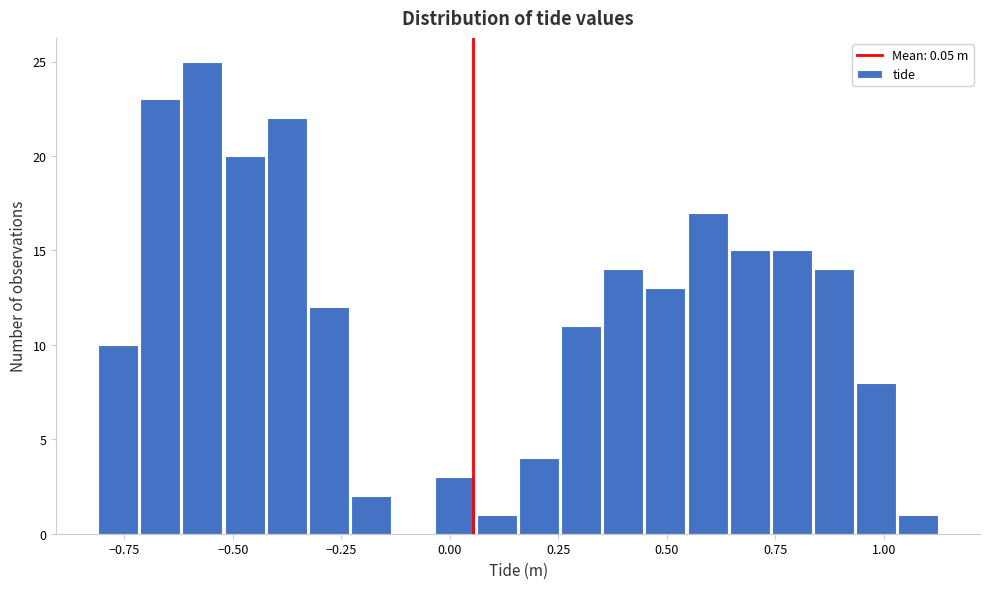

Around what value on the x-axis is the tallest bar? Give the approximate position of its centre, as read against the axis.

-0.55